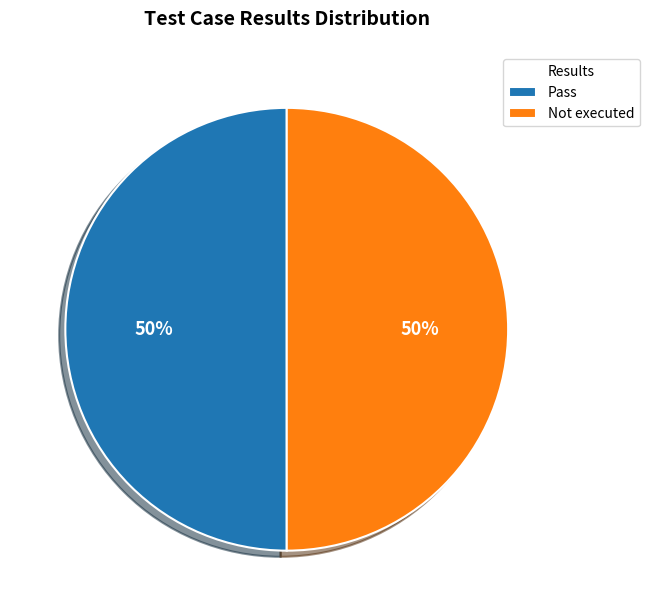

Do Not executed and Pass together represent more than half of the pie?

Yes